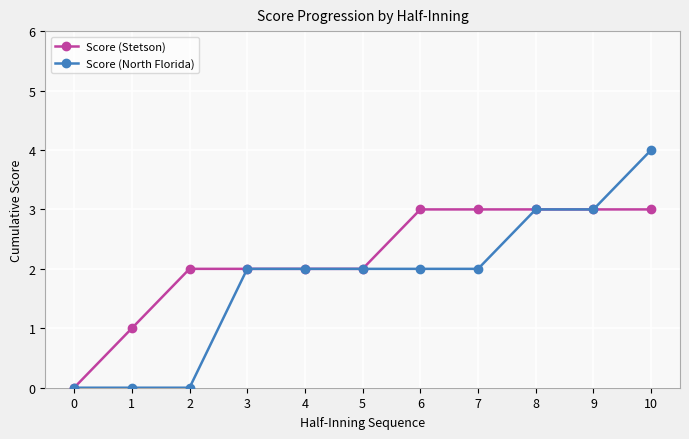

Which series has the largest range (max minus min)?

Score (North Florida)